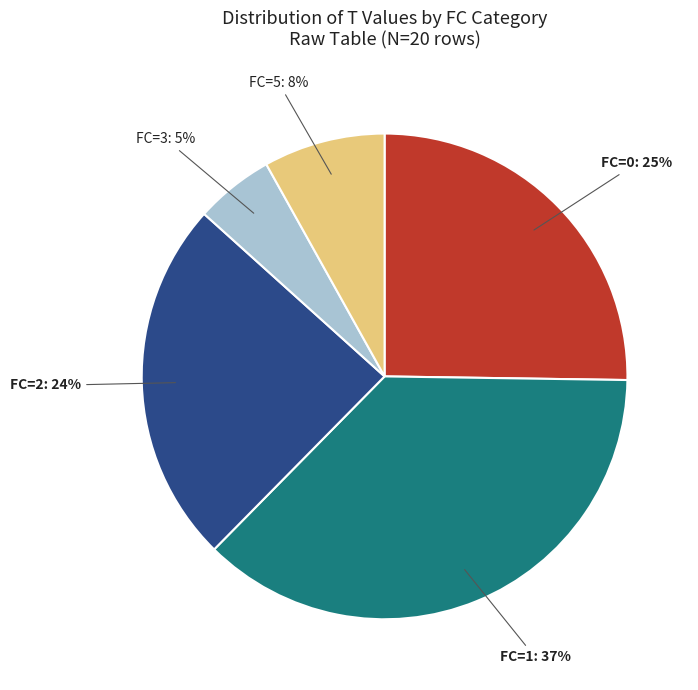

Which slice is the largest?

FC=1